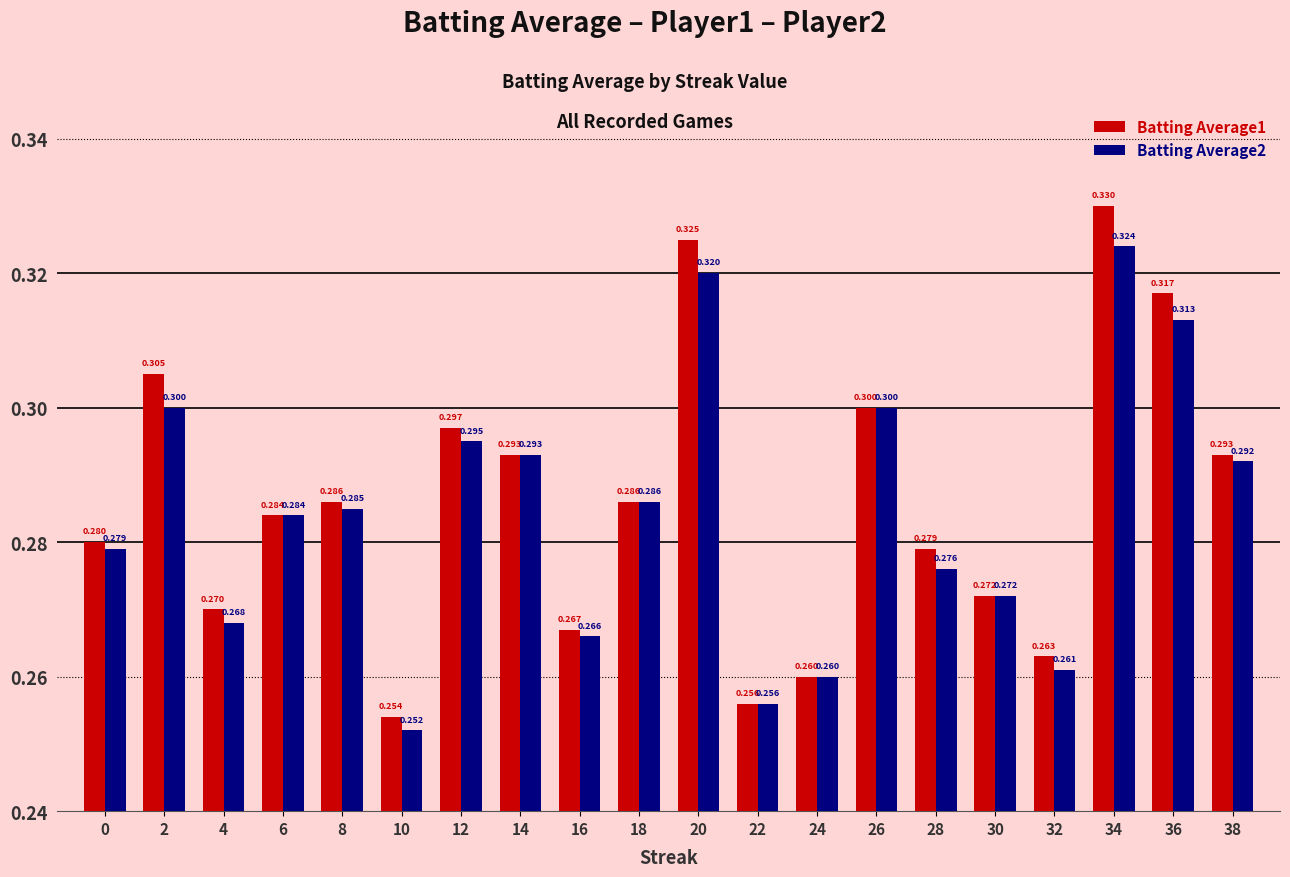

At which label is Batting Average1 closest to 0?

10